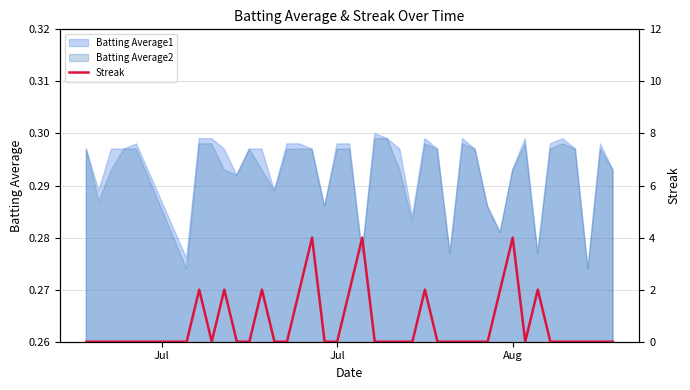

True or false: there are more than 2 points higher than both neighbors.

True